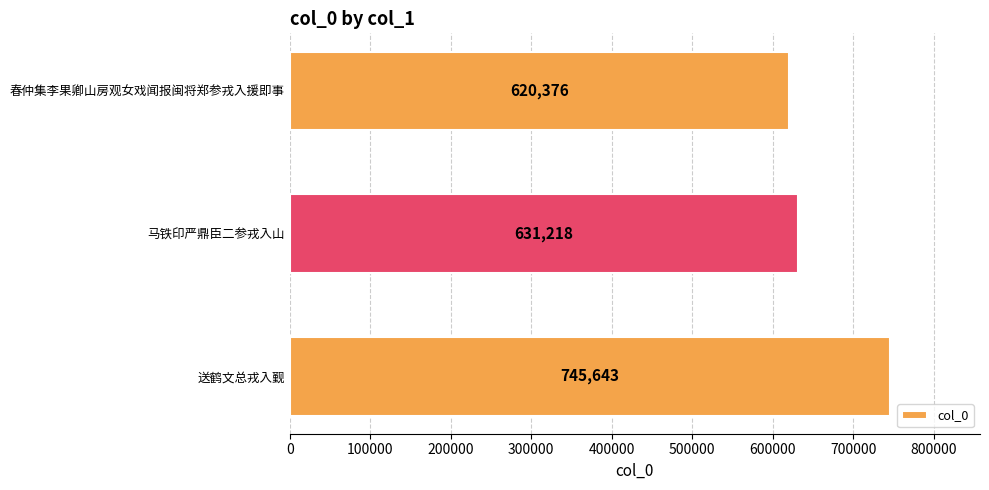

List the labels in order of value, largest first.

送鹤文总戎入觐, 马铁印严鼎臣二参戎入山, 春仲集李果卿山房观女戏闻报闽将郑参戎入援即事